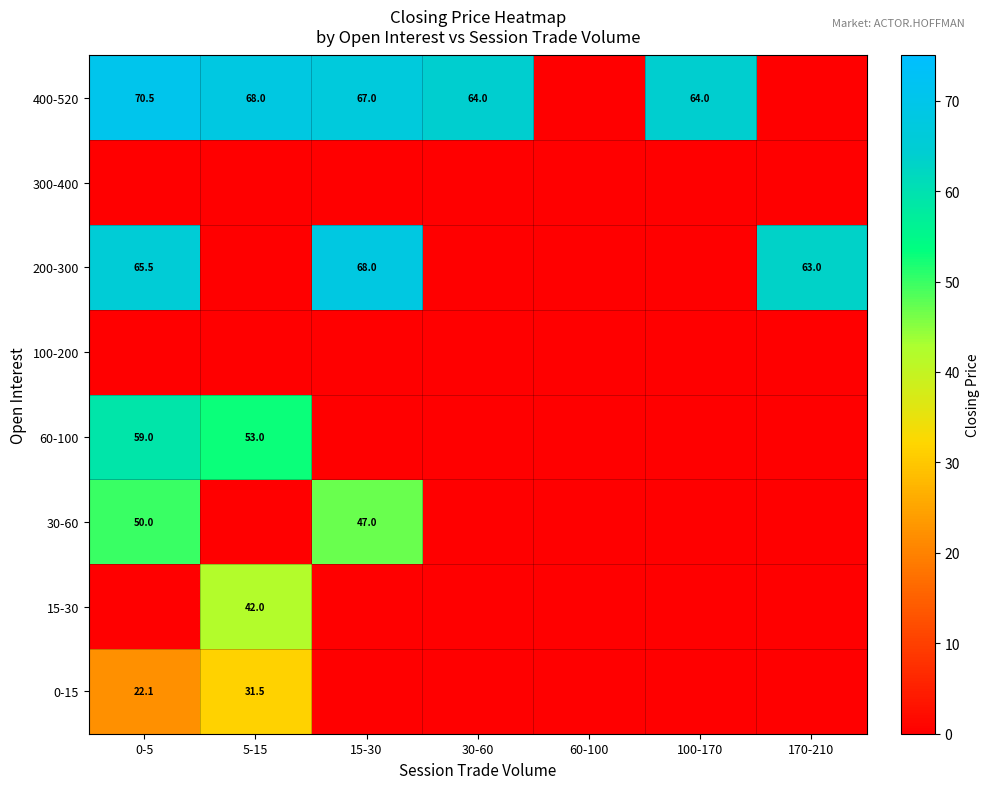

How many distinct data groups are displayed?

8